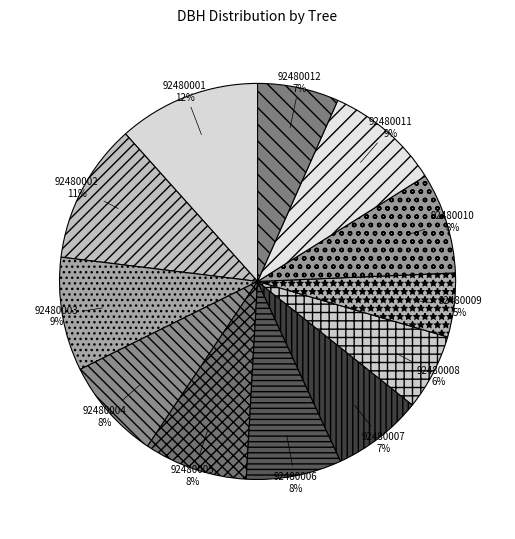

To the nearest percent, what is the average slice percentage?

8%